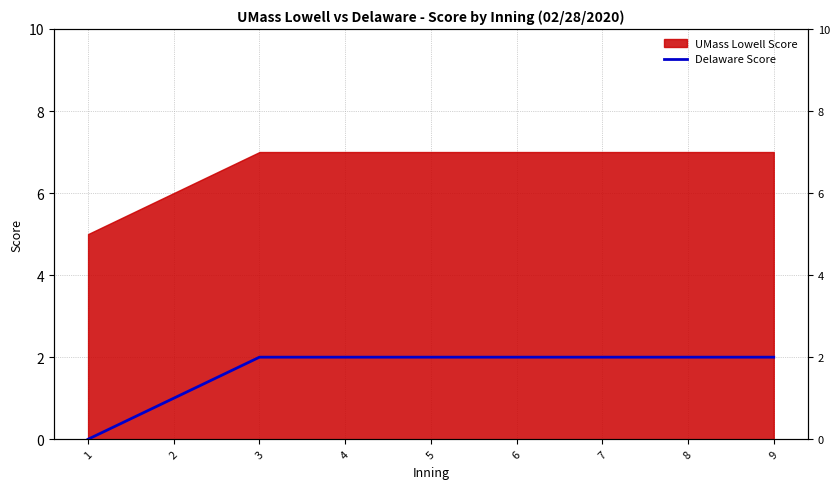

Approximately how many times larger is the value at 3 compared to 8?

1.0